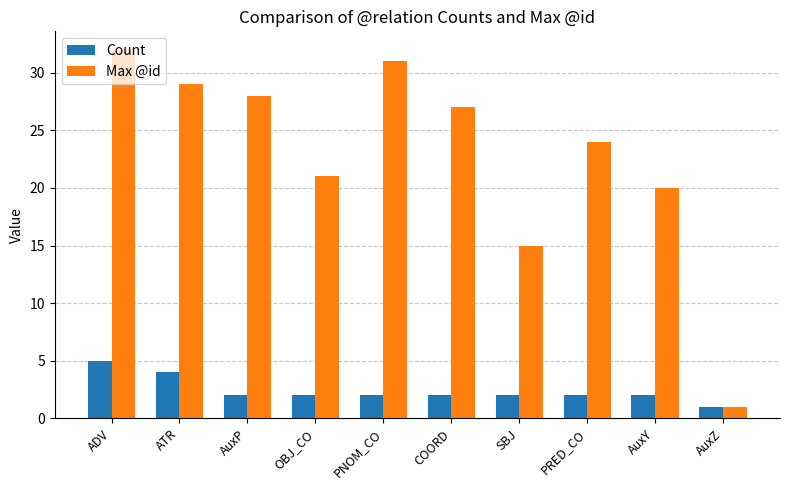

How many bars are there in each group?

2